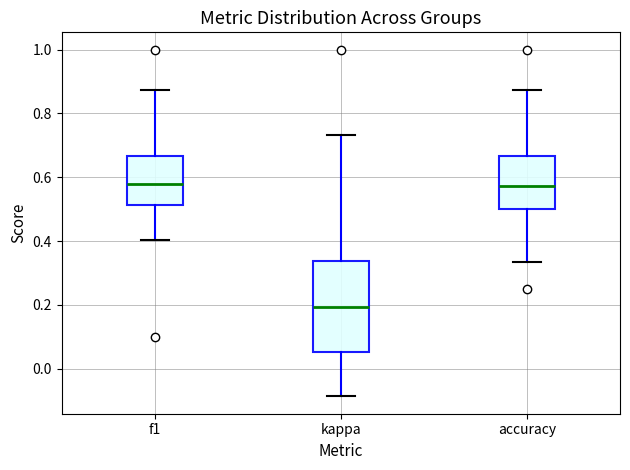

Which box's median line is the lowest?

kappa